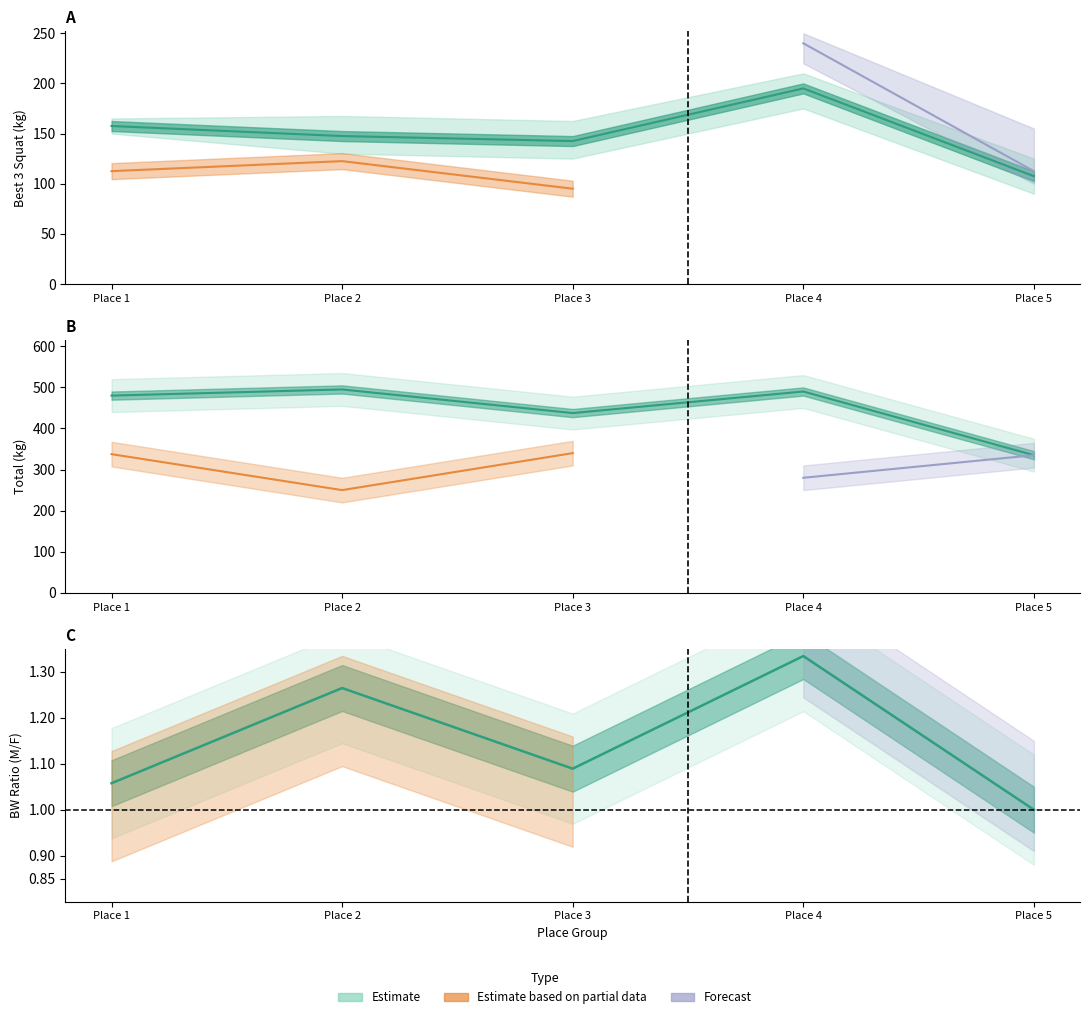

At how many categories does at least one series exceed 51?

5